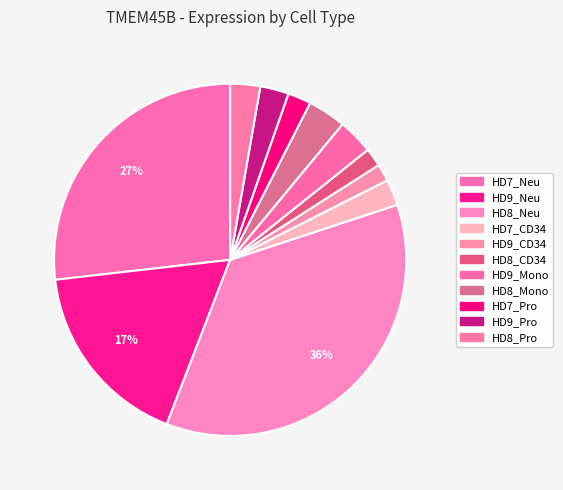

How many slices are in this pie chart?

11